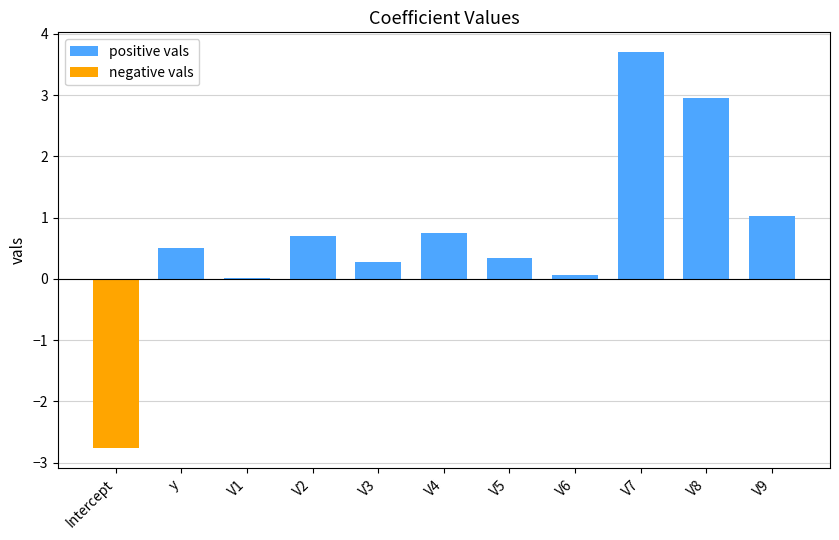

List the series in order of their peak value, lowest first.

negative vals, positive vals